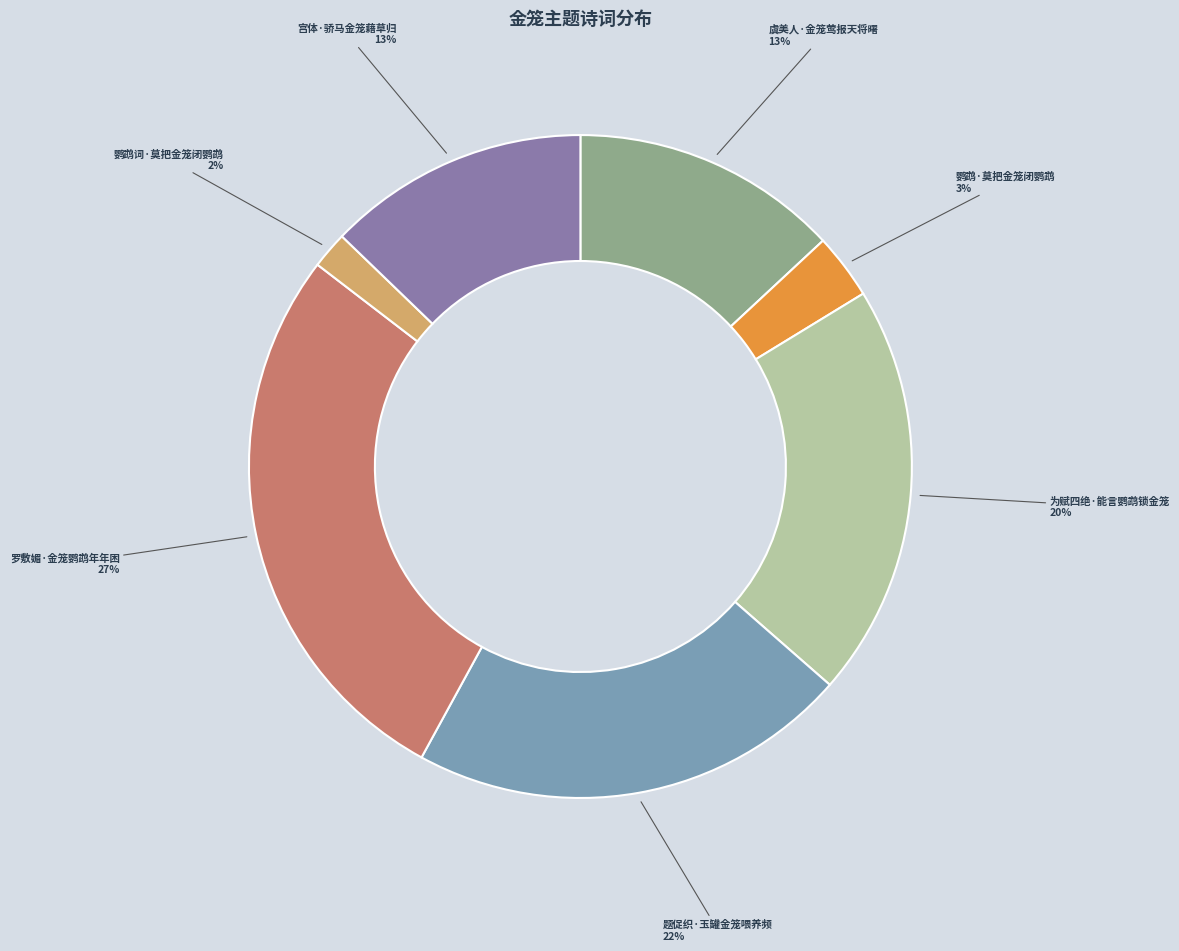

Count the number of slices in the pie.

7